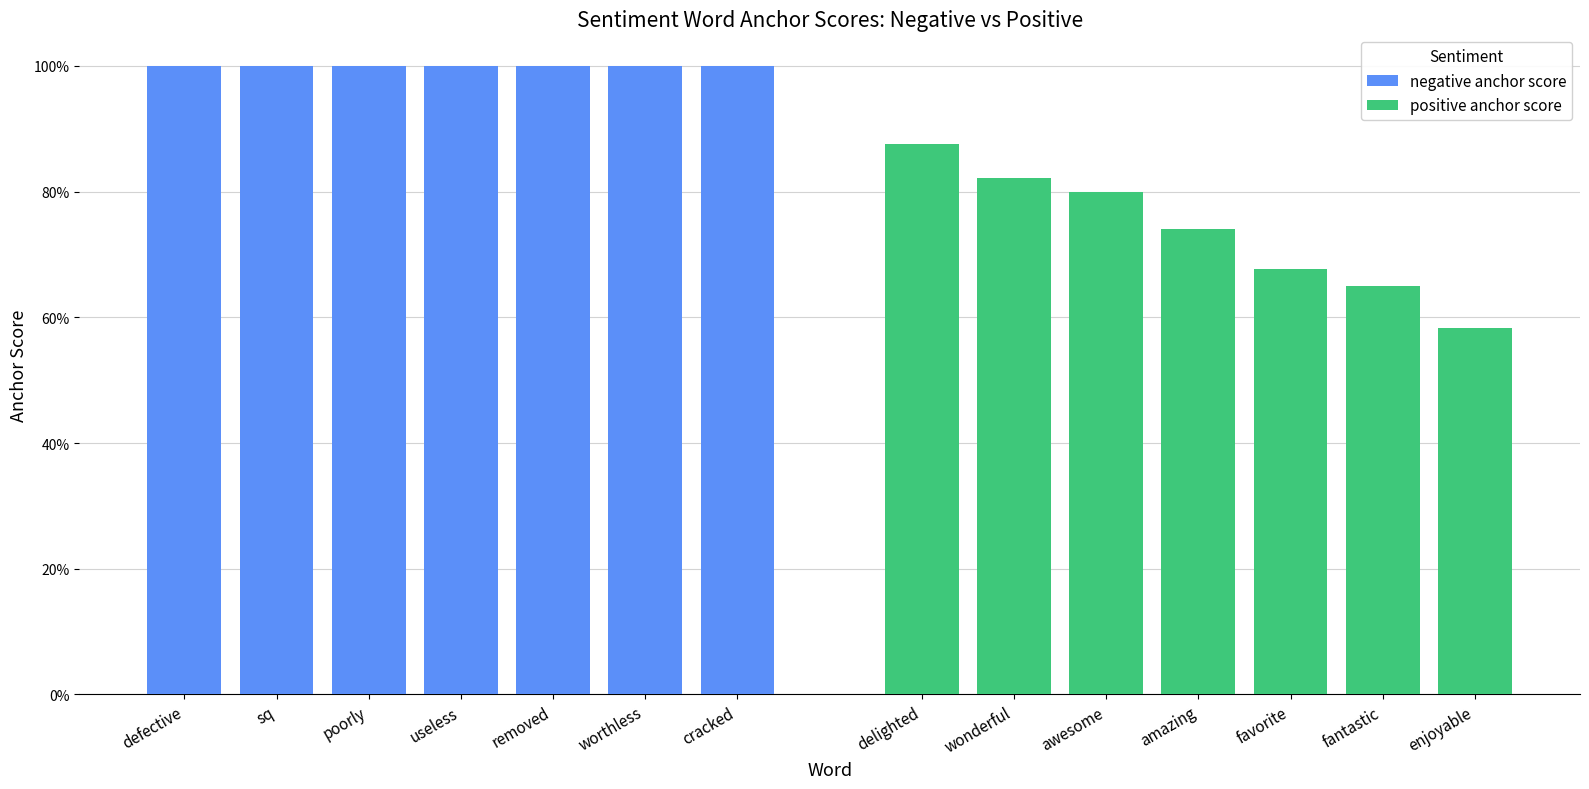

How many bars are there in total?

14